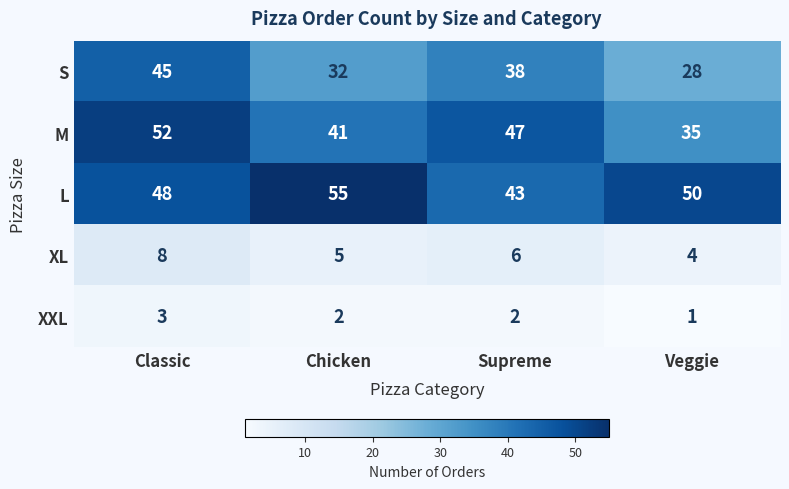

At which category is the sum across all series the highest?

Classic